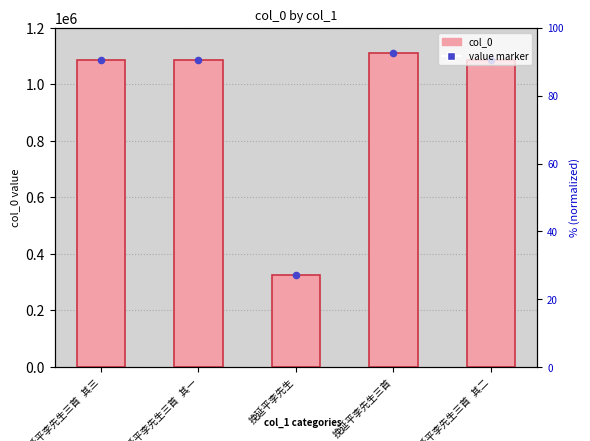

Which series contains the lowest Y value?

col_0